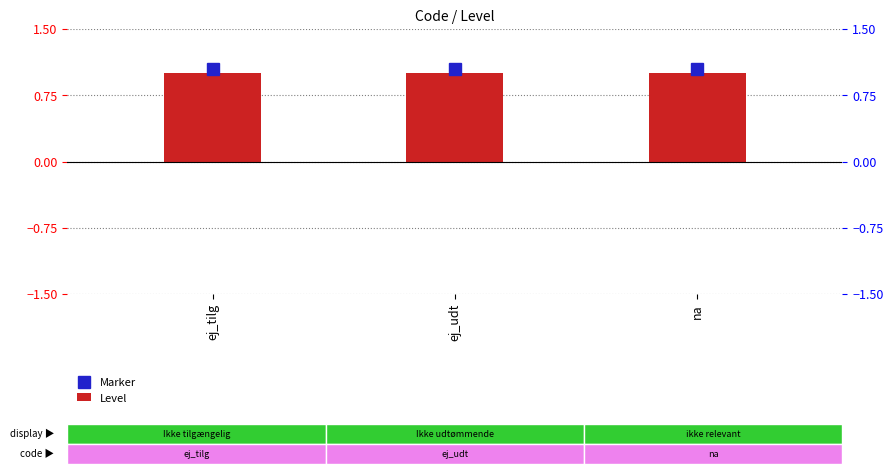

List the labels in order of Marker value, smallest first.

ej_tilg, ej_udt, na